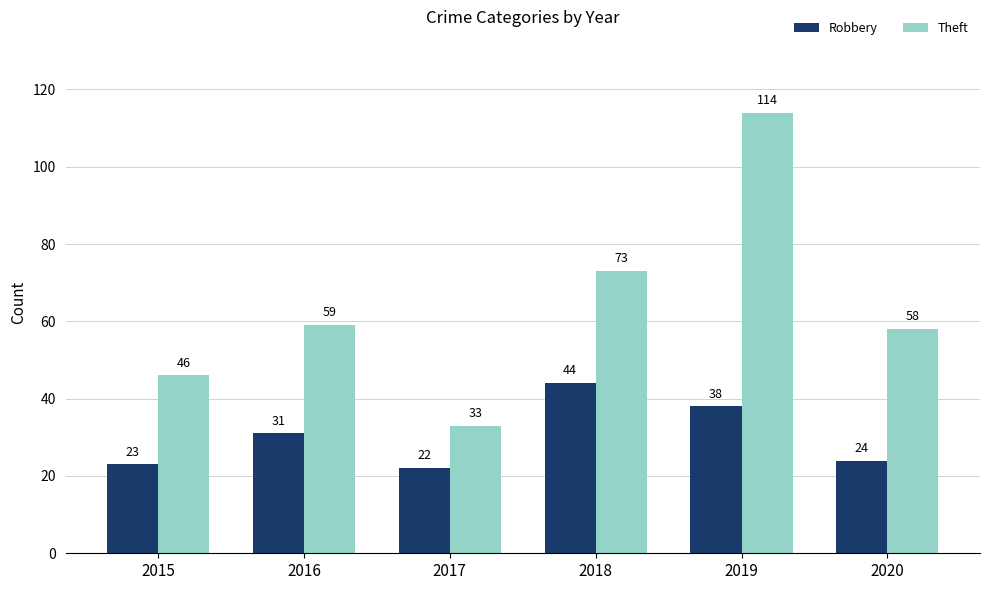

Is the value of Theft at 2016 greater than the value of Robbery at 2016?

Yes